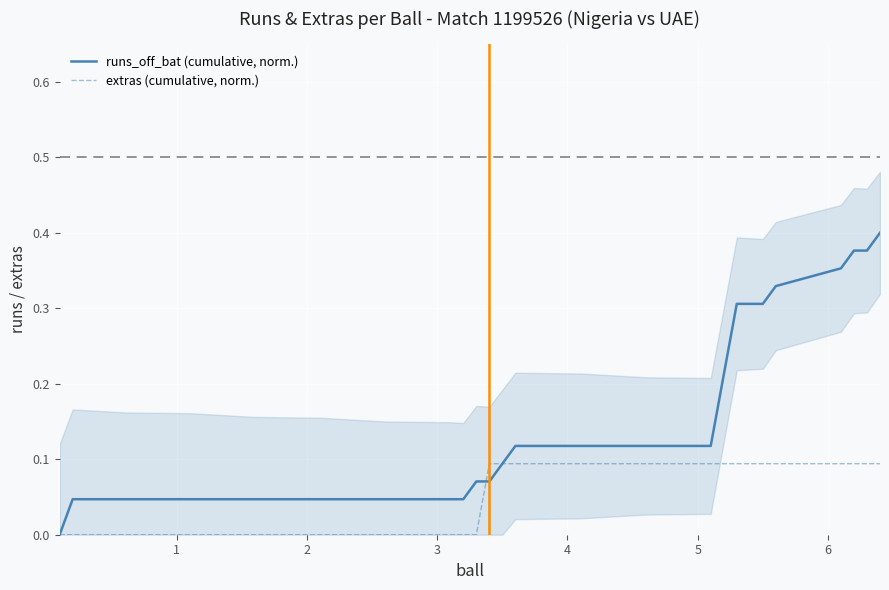

True or false: runs_off_bat (cumulative, norm.) has more than 1 interior local peaks.

False